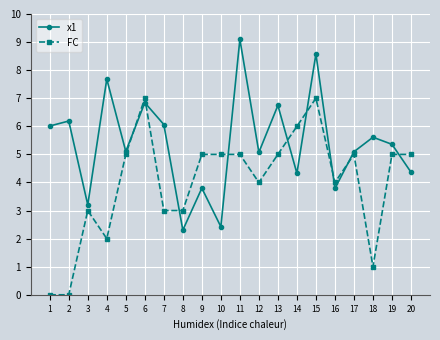

True or false: FC has more than 2 points higher than both neighbors.

True